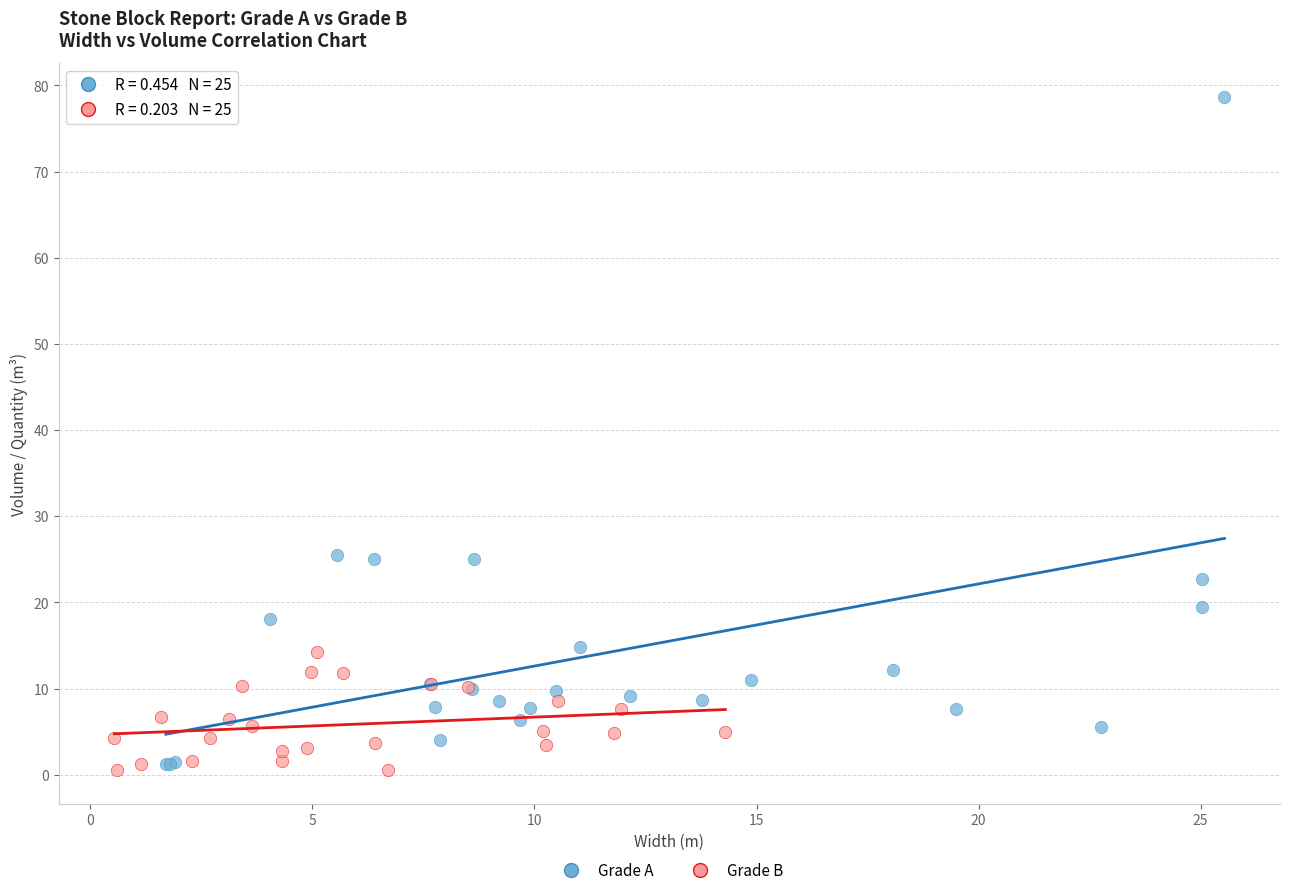

Which series has the widest spread of Y values?

Grade A